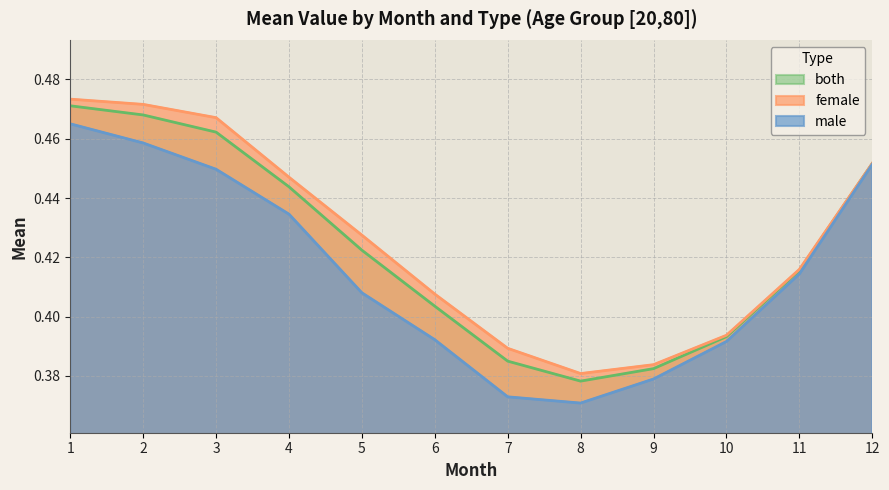

At which category is the sum across all series the highest?

1